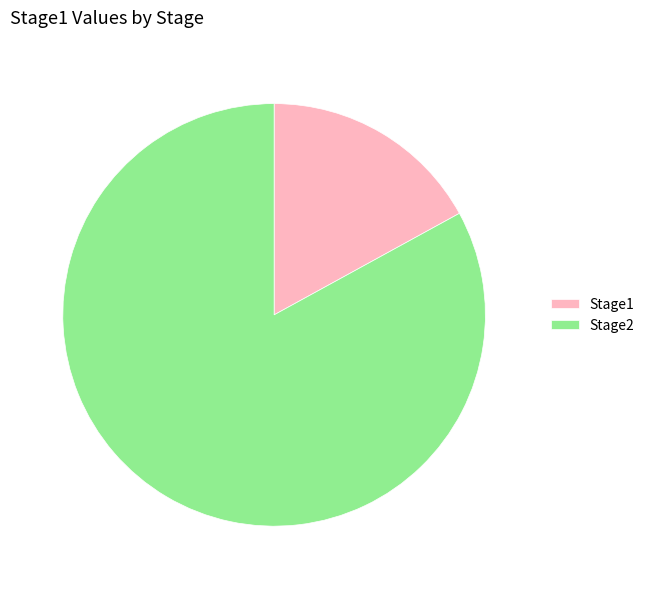

Rank the categories by value from highest to lowest.

Stage2, Stage1